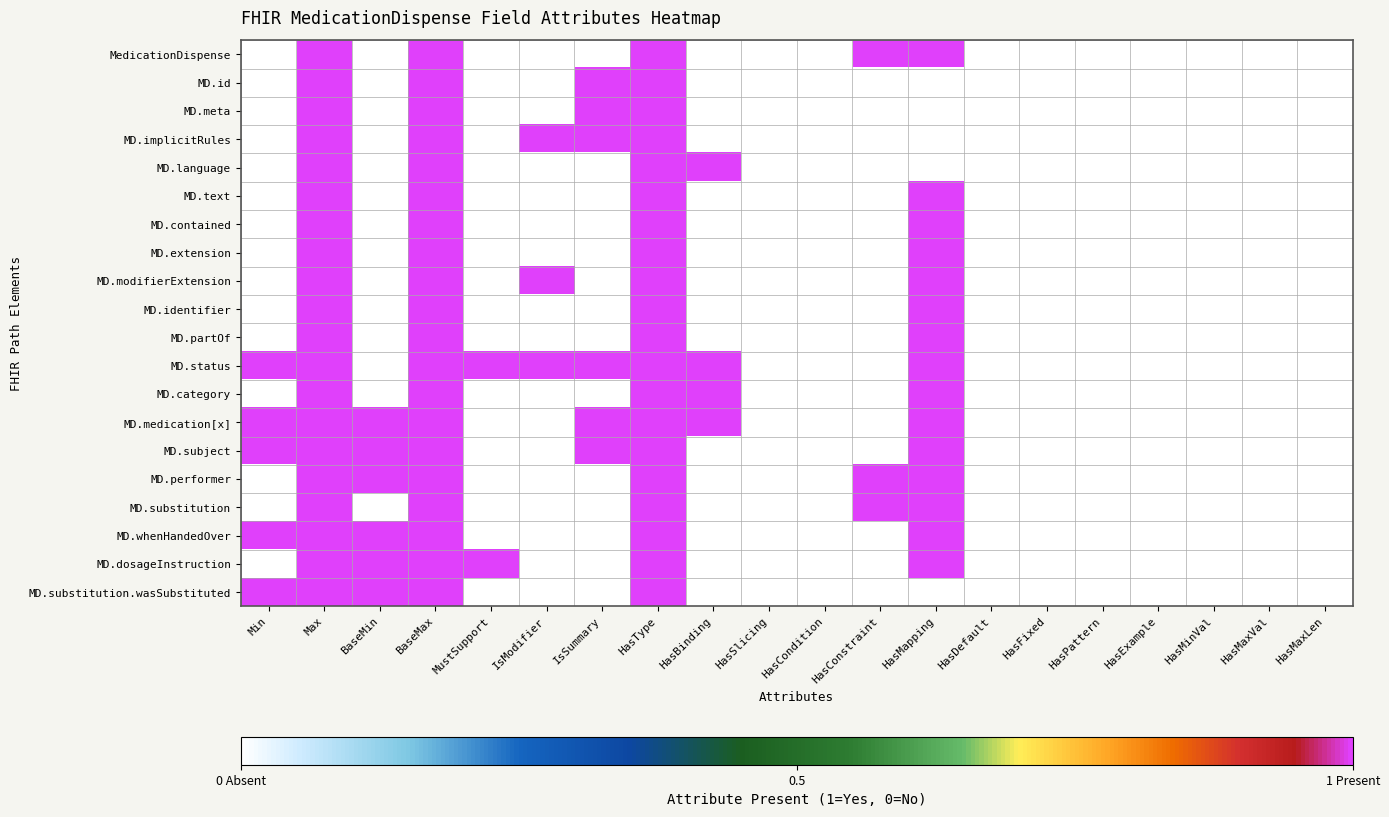

Reading left to right, transcribe all the data shown in this chart.

MedicationDispense: Min=0	Max=1	BaseMin=0	BaseMax=1	MustSupport=0	IsModifier=0	IsSummary=0	HasType=1	HasBinding=0	HasSlicing=0	HasCondition=0	HasConstraint=1	HasMapping=1	HasDefault=0	HasFixed=0	HasPattern=0	HasExample=0	HasMinVal=0	HasMaxVal=0	HasMaxLen=0
MD.id: Min=0	Max=1	BaseMin=0	BaseMax=1	MustSupport=0	IsModifier=0	IsSummary=1	HasType=1	HasBinding=0	HasSlicing=0	HasCondition=0	HasConstraint=0	HasMapping=0	HasDefault=0	HasFixed=0	HasPattern=0	HasExample=0	HasMinVal=0	HasMaxVal=0	HasMaxLen=0
MD.meta: Min=0	Max=1	BaseMin=0	BaseMax=1	MustSupport=0	IsModifier=0	IsSummary=1	HasType=1	HasBinding=0	HasSlicing=0	HasCondition=0	HasConstraint=0	HasMapping=0	HasDefault=0	HasFixed=0	HasPattern=0	HasExample=0	HasMinVal=0	HasMaxVal=0	HasMaxLen=0
MD.implicitRules: Min=0	Max=1	BaseMin=0	BaseMax=1	MustSupport=0	IsModifier=1	IsSummary=1	HasType=1	HasBinding=0	HasSlicing=0	HasCondition=0	HasConstraint=0	HasMapping=0	HasDefault=0	HasFixed=0	HasPattern=0	HasExample=0	HasMinVal=0	HasMaxVal=0	HasMaxLen=0
MD.language: Min=0	Max=1	BaseMin=0	BaseMax=1	MustSupport=0	IsModifier=0	IsSummary=0	HasType=1	HasBinding=1	HasSlicing=0	HasCondition=0	HasConstraint=0	HasMapping=0	HasDefault=0	HasFixed=0	HasPattern=0	HasExample=0	HasMinVal=0	HasMaxVal=0	HasMaxLen=0
MD.text: Min=0	Max=1	BaseMin=0	BaseMax=1	MustSupport=0	IsModifier=0	IsSummary=0	HasType=1	HasBinding=0	HasSlicing=0	HasCondition=0	HasConstraint=0	HasMapping=1	HasDefault=0	HasFixed=0	HasPattern=0	HasExample=0	HasMinVal=0	HasMaxVal=0	HasMaxLen=0
MD.contained: Min=0	Max=1	BaseMin=0	BaseMax=1	MustSupport=0	IsModifier=0	IsSummary=0	HasType=1	HasBinding=0	HasSlicing=0	HasCondition=0	HasConstraint=0	HasMapping=1	HasDefault=0	HasFixed=0	HasPattern=0	HasExample=0	HasMinVal=0	HasMaxVal=0	HasMaxLen=0
MD.extension: Min=0	Max=1	BaseMin=0	BaseMax=1	MustSupport=0	IsModifier=0	IsSummary=0	HasType=1	HasBinding=0	HasSlicing=0	HasCondition=0	HasConstraint=0	HasMapping=1	HasDefault=0	HasFixed=0	HasPattern=0	HasExample=0	HasMinVal=0	HasMaxVal=0	HasMaxLen=0
MD.modifierExtension: Min=0	Max=1	BaseMin=0	BaseMax=1	MustSupport=0	IsModifier=1	IsSummary=0	HasType=1	HasBinding=0	HasSlicing=0	HasCondition=0	HasConstraint=0	HasMapping=1	HasDefault=0	HasFixed=0	HasPattern=0	HasExample=0	HasMinVal=0	HasMaxVal=0	HasMaxLen=0
MD.identifier: Min=0	Max=1	BaseMin=0	BaseMax=1	MustSupport=0	IsModifier=0	IsSummary=0	HasType=1	HasBinding=0	HasSlicing=0	HasCondition=0	HasConstraint=0	HasMapping=1	HasDefault=0	HasFixed=0	HasPattern=0	HasExample=0	HasMinVal=0	HasMaxVal=0	HasMaxLen=0
MD.partOf: Min=0	Max=1	BaseMin=0	BaseMax=1	MustSupport=0	IsModifier=0	IsSummary=0	HasType=1	HasBinding=0	HasSlicing=0	HasCondition=0	HasConstraint=0	HasMapping=1	HasDefault=0	HasFixed=0	HasPattern=0	HasExample=0	HasMinVal=0	HasMaxVal=0	HasMaxLen=0
MD.status: Min=1	Max=1	BaseMin=0	BaseMax=1	MustSupport=1	IsModifier=1	IsSummary=1	HasType=1	HasBinding=1	HasSlicing=0	HasCondition=0	HasConstraint=0	HasMapping=1	HasDefault=0	HasFixed=0	HasPattern=0	HasExample=0	HasMinVal=0	HasMaxVal=0	HasMaxLen=0
MD.category: Min=0	Max=1	BaseMin=0	BaseMax=1	MustSupport=0	IsModifier=0	IsSummary=0	HasType=1	HasBinding=1	HasSlicing=0	HasCondition=0	HasConstraint=0	HasMapping=1	HasDefault=0	HasFixed=0	HasPattern=0	HasExample=0	HasMinVal=0	HasMaxVal=0	HasMaxLen=0
MD.medication[x]: Min=1	Max=1	BaseMin=1	BaseMax=1	MustSupport=0	IsModifier=0	IsSummary=1	HasType=1	HasBinding=1	HasSlicing=0	HasCondition=0	HasConstraint=0	HasMapping=1	HasDefault=0	HasFixed=0	HasPattern=0	HasExample=0	HasMinVal=0	HasMaxVal=0	HasMaxLen=0
MD.subject: Min=1	Max=1	BaseMin=1	BaseMax=1	MustSupport=0	IsModifier=0	IsSummary=1	HasType=1	HasBinding=0	HasSlicing=0	HasCondition=0	HasConstraint=0	HasMapping=1	HasDefault=0	HasFixed=0	HasPattern=0	HasExample=0	HasMinVal=0	HasMaxVal=0	HasMaxLen=0
MD.performer: Min=0	Max=1	BaseMin=1	BaseMax=1	MustSupport=0	IsModifier=0	IsSummary=0	HasType=1	HasBinding=0	HasSlicing=0	HasCondition=0	HasConstraint=1	HasMapping=1	HasDefault=0	HasFixed=0	HasPattern=0	HasExample=0	HasMinVal=0	HasMaxVal=0	HasMaxLen=0
MD.substitution: Min=0	Max=1	BaseMin=0	BaseMax=1	MustSupport=0	IsModifier=0	IsSummary=0	HasType=1	HasBinding=0	HasSlicing=0	HasCondition=0	HasConstraint=1	HasMapping=1	HasDefault=0	HasFixed=0	HasPattern=0	HasExample=0	HasMinVal=0	HasMaxVal=0	HasMaxLen=0
MD.whenHandedOver: Min=1	Max=1	BaseMin=1	BaseMax=1	MustSupport=0	IsModifier=0	IsSummary=0	HasType=1	HasBinding=0	HasSlicing=0	HasCondition=0	HasConstraint=0	HasMapping=1	HasDefault=0	HasFixed=0	HasPattern=0	HasExample=0	HasMinVal=0	HasMaxVal=0	HasMaxLen=0
MD.dosageInstruction: Min=0	Max=1	BaseMin=1	BaseMax=1	MustSupport=1	IsModifier=0	IsSummary=0	HasType=1	HasBinding=0	HasSlicing=0	HasCondition=0	HasConstraint=0	HasMapping=1	HasDefault=0	HasFixed=0	HasPattern=0	HasExample=0	HasMinVal=0	HasMaxVal=0	HasMaxLen=0
MD.substitution.wasSubstituted: Min=1	Max=1	BaseMin=1	BaseMax=1	MustSupport=0	IsModifier=0	IsSummary=0	HasType=1	HasBinding=0	HasSlicing=0	HasCondition=0	HasConstraint=0	HasMapping=0	HasDefault=0	HasFixed=0	HasPattern=0	HasExample=0	HasMinVal=0	HasMaxVal=0	HasMaxLen=0